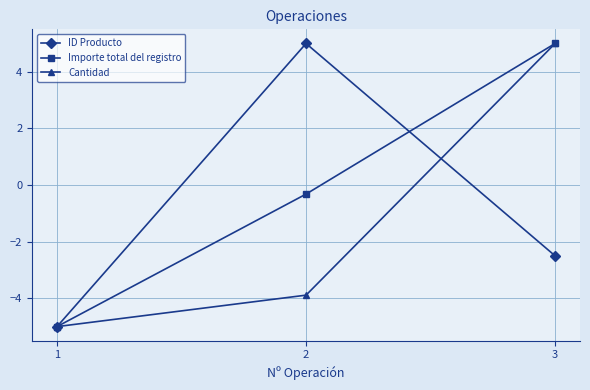

True or false: Cantidad has a value of -5.0 at 1.

True